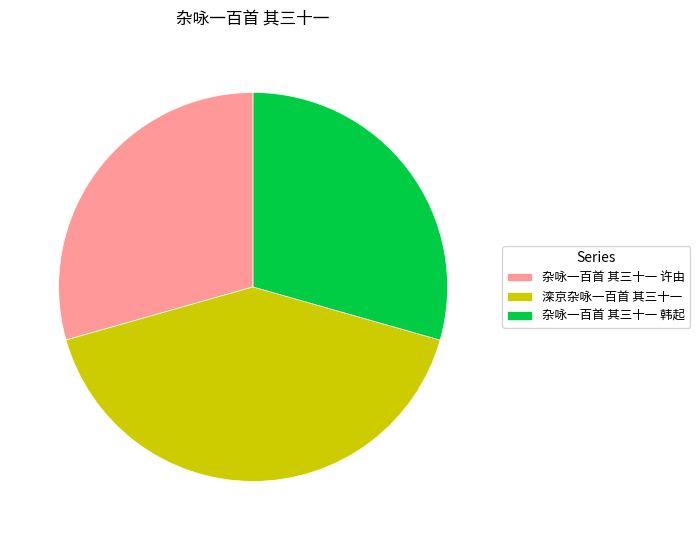

Combined, do 滦京杂咏一百首 其三十一 and 杂咏一百首 其三十一 韩起 account for over 50%?

Yes